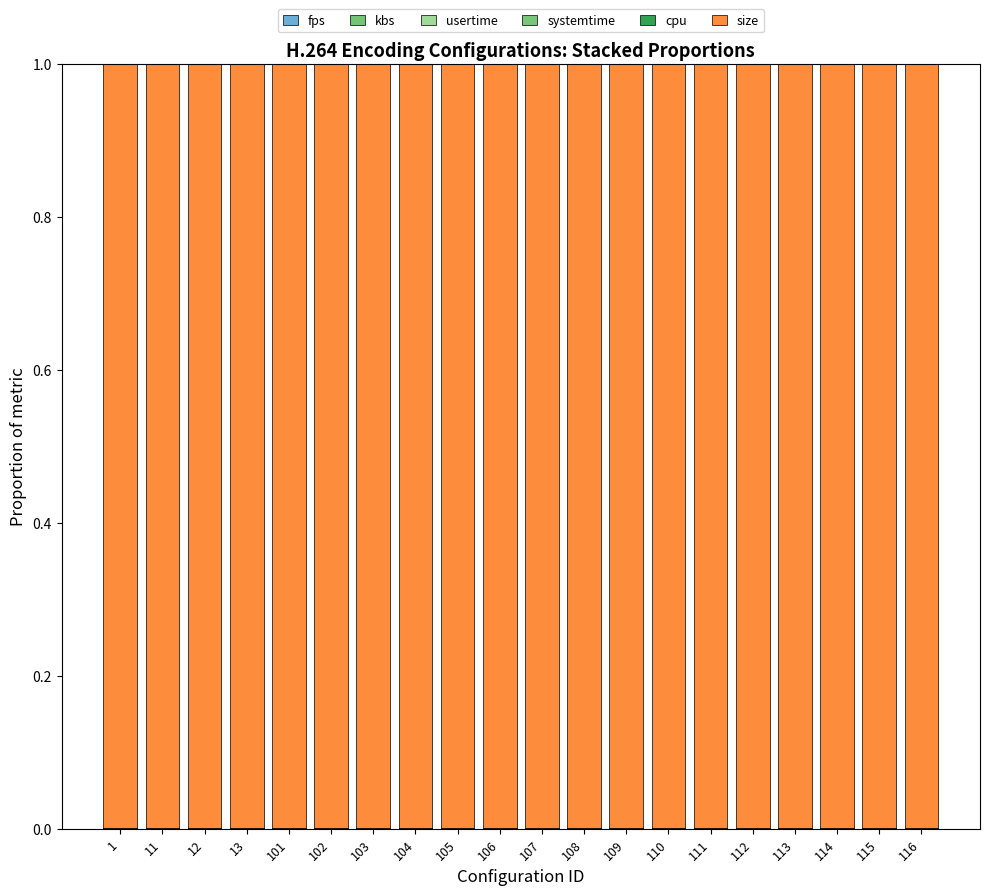

The value of kbs at 116 is 0.0. True or false?

True